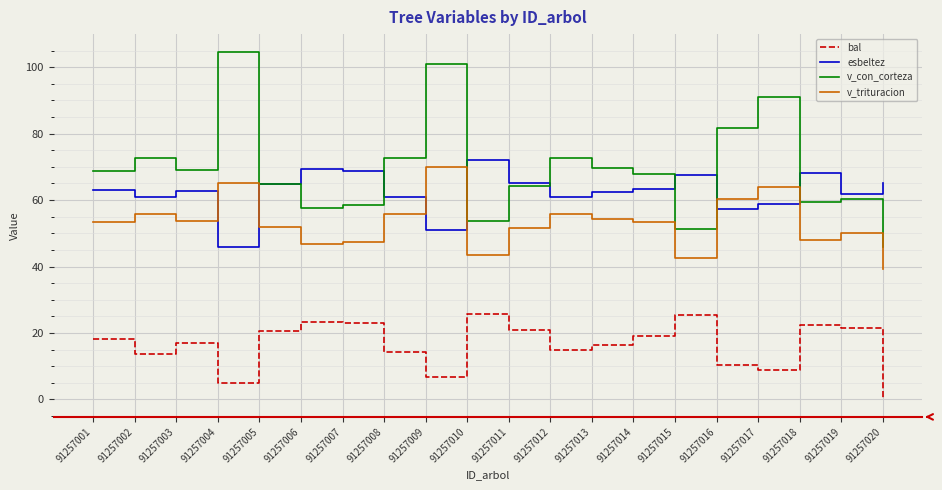

Rank the series at 91257015 from lowest to highest value.

bal, v_trituracion, v_con_corteza, esbeltez